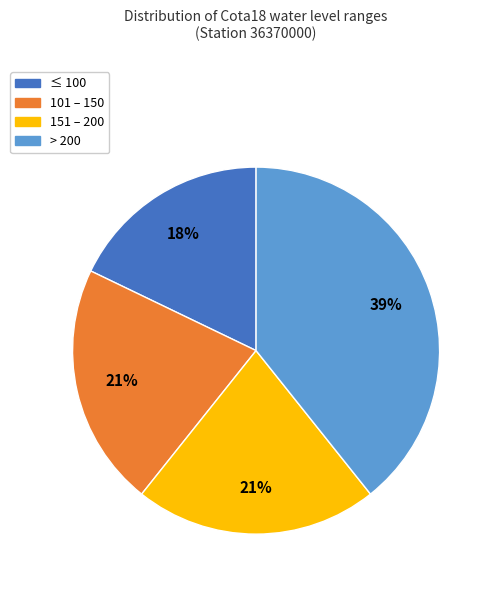

Is it true that ≤ 100 is 18% of the pie?

True